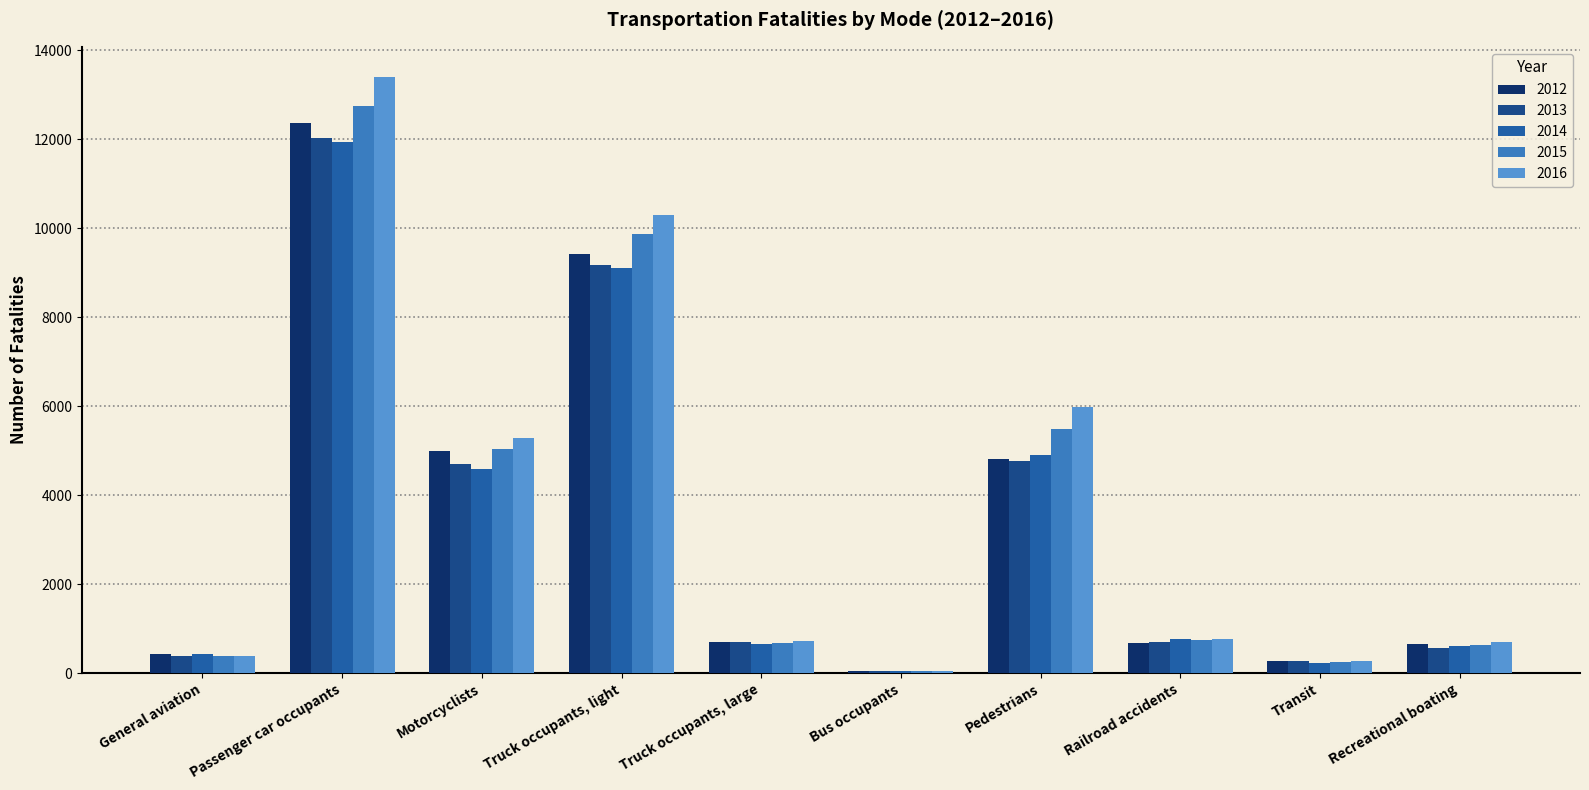

What is the total value across all series at Passenger car occupants?

62518